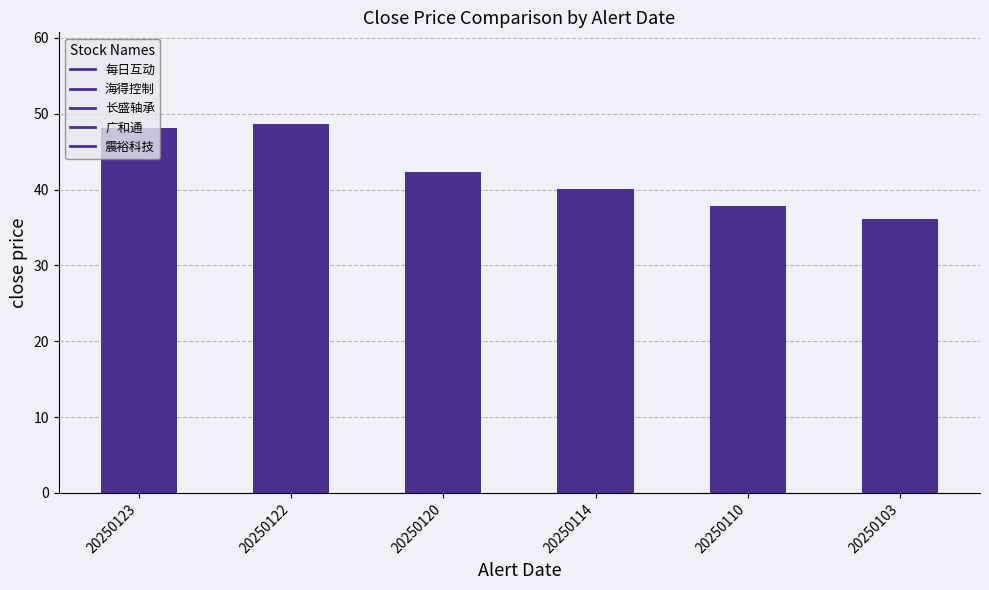

Is it true that the value at 20250103 is 36.1?

True